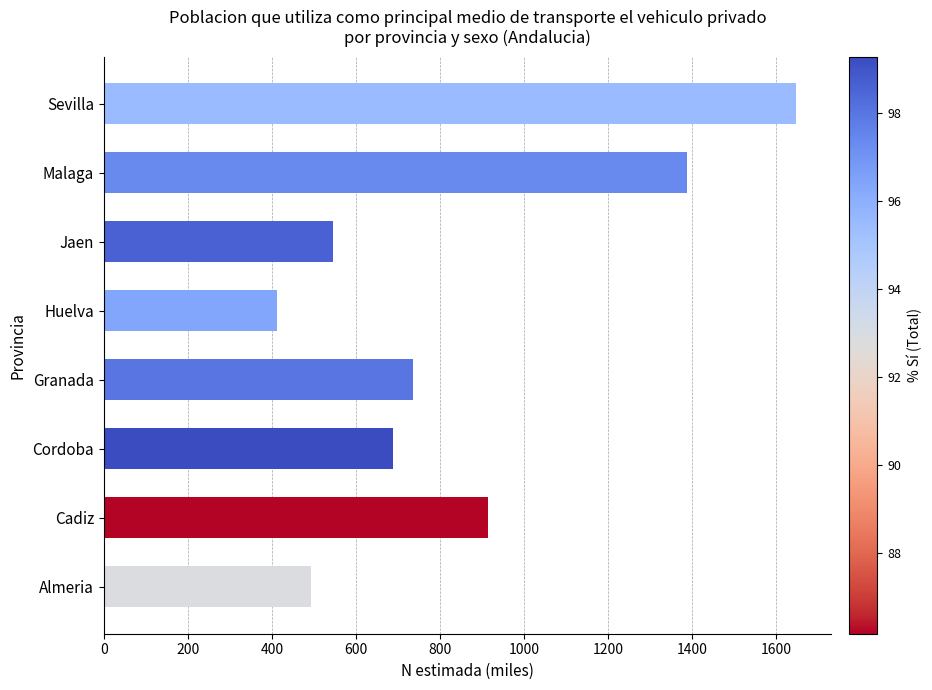

What is the difference between the maximum and second lowest values?

1154.9